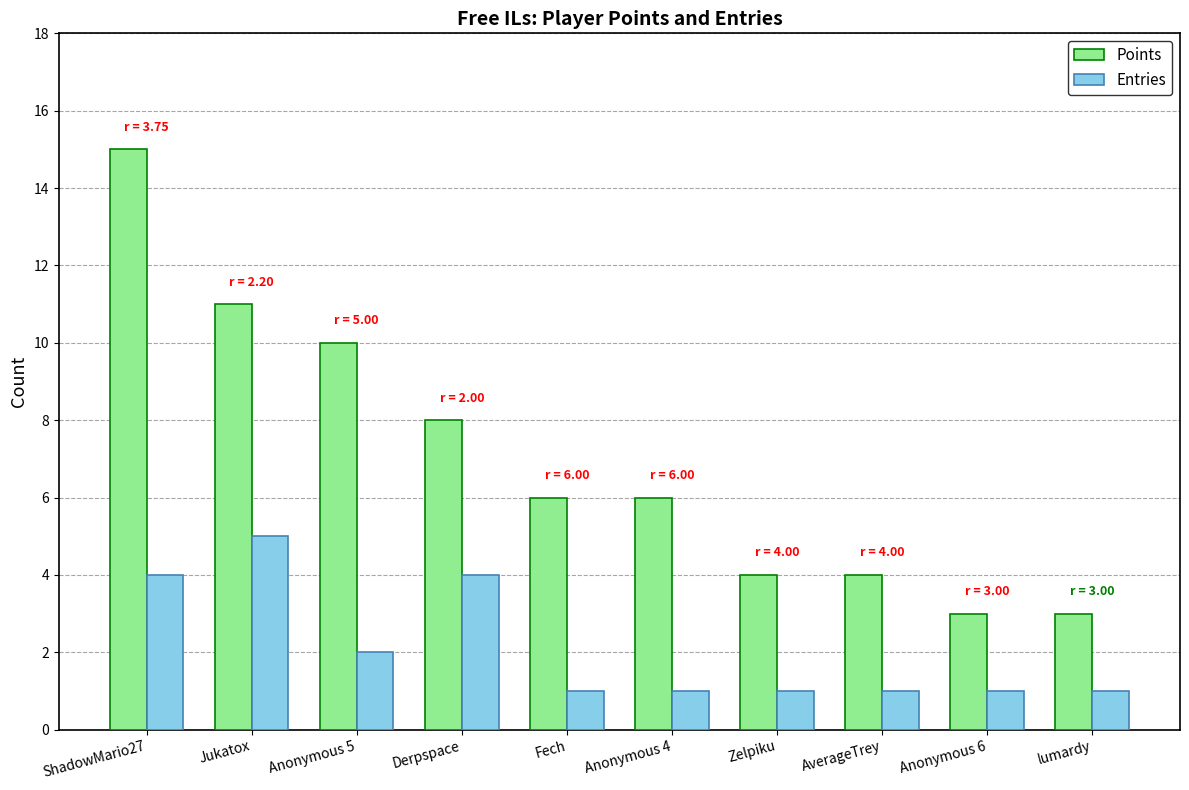

What are all the series names shown in the legend?

Points, Entries